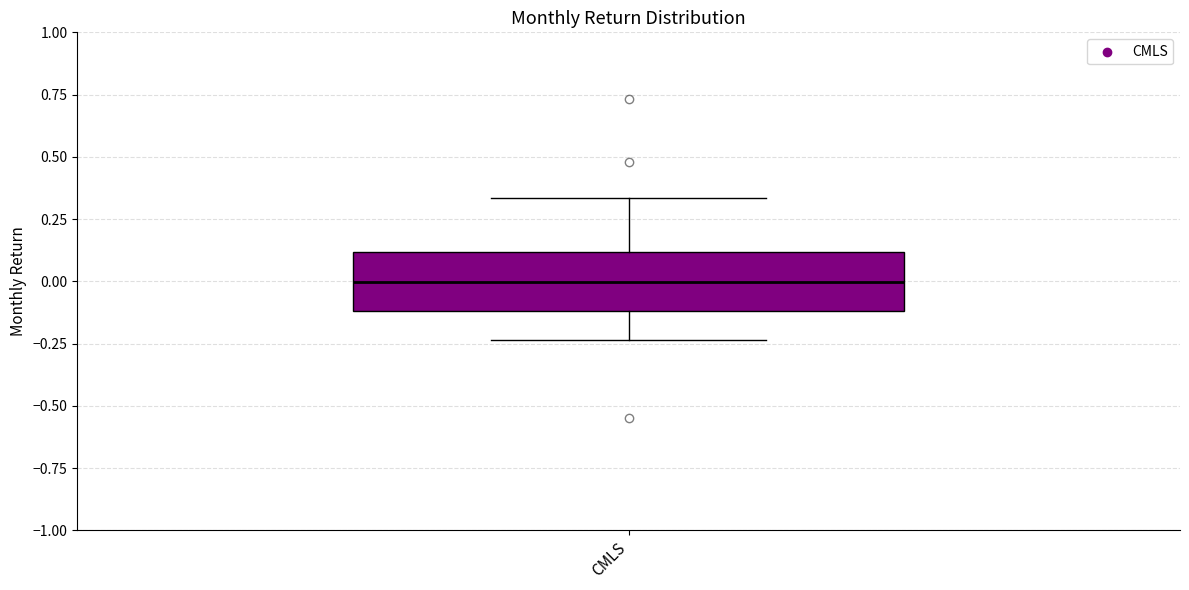

Read this box plot against the y-axis: the position of the median line, the range covered by the box, and the ends of both whiskers. The values are not printed on the chart, so give them approximately, as read against the axis.

median 0.00, box -0.10 to 0.10, whiskers -0.25 to 0.35